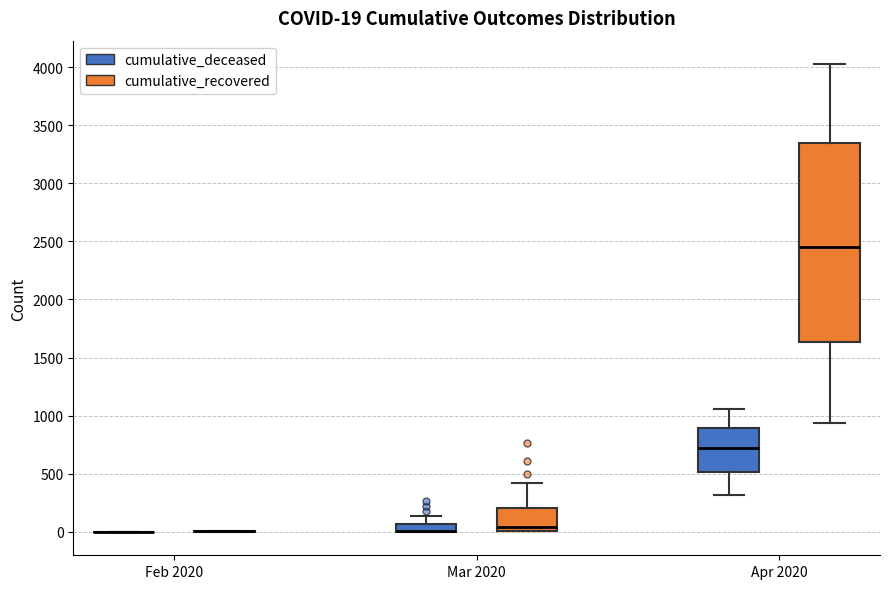

Comparing the boxes themselves (not the whiskers), which one is the tallest?

Apr 2020 (cumulative_recovered)